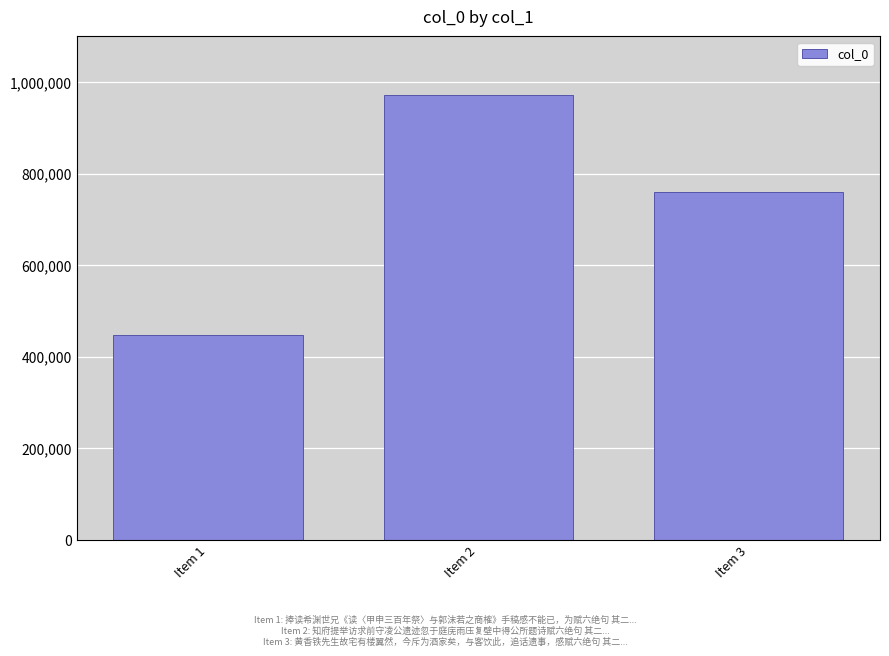

Rank the categories by value from highest to lowest.

Item 2, Item 3, Item 1